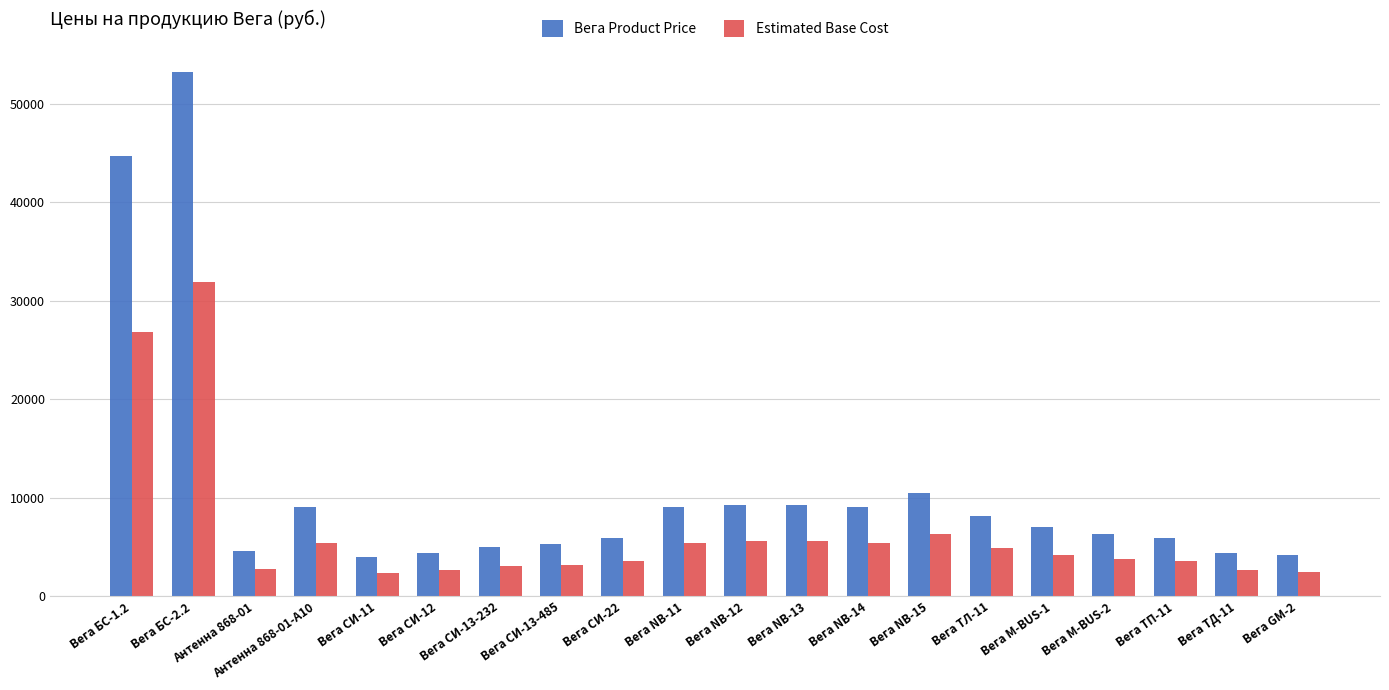

Where is Estimated Base Cost nearest to the value 17157?

Вега БС-1.2